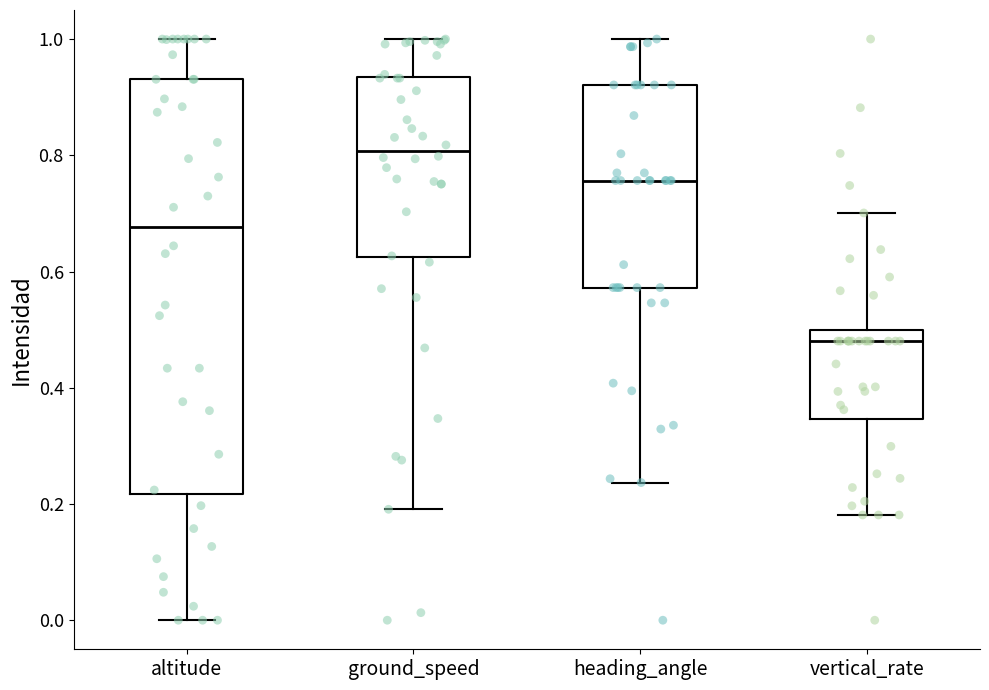

Reading left to right, read every box against the y-axis: the position of its median line, the range the box covers, and the ends of its whiskers. The values are not printed on the chart, so give them approximately, as read against the axis.

altitude: median 0.68, box 0.22 to 0.94, whiskers 0.00 to 1.00
ground_speed: median 0.80, box 0.62 to 0.94, whiskers 0.20 to 1.00
heading_angle: median 0.76, box 0.58 to 0.92, whiskers 0.24 to 1.00
vertical_rate: median 0.48, box 0.34 to 0.50, whiskers 0.18 to 0.70